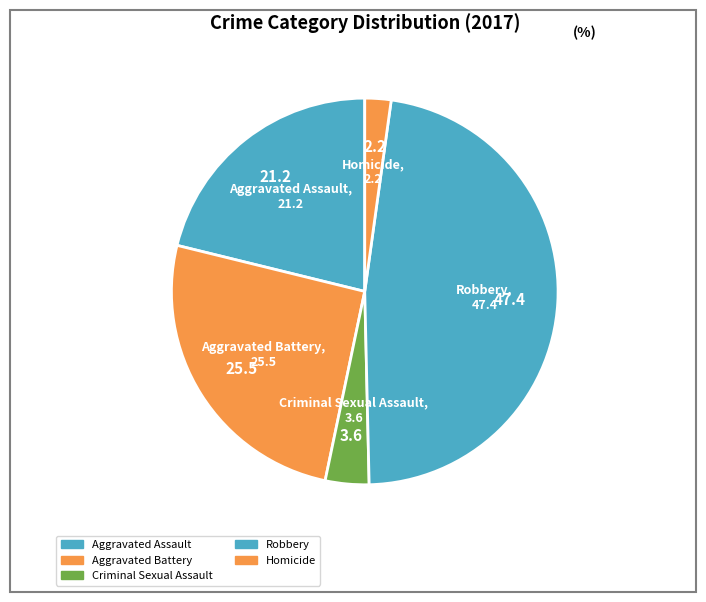

Which has a higher value, Aggravated Assault or Aggravated Battery?

Aggravated Battery